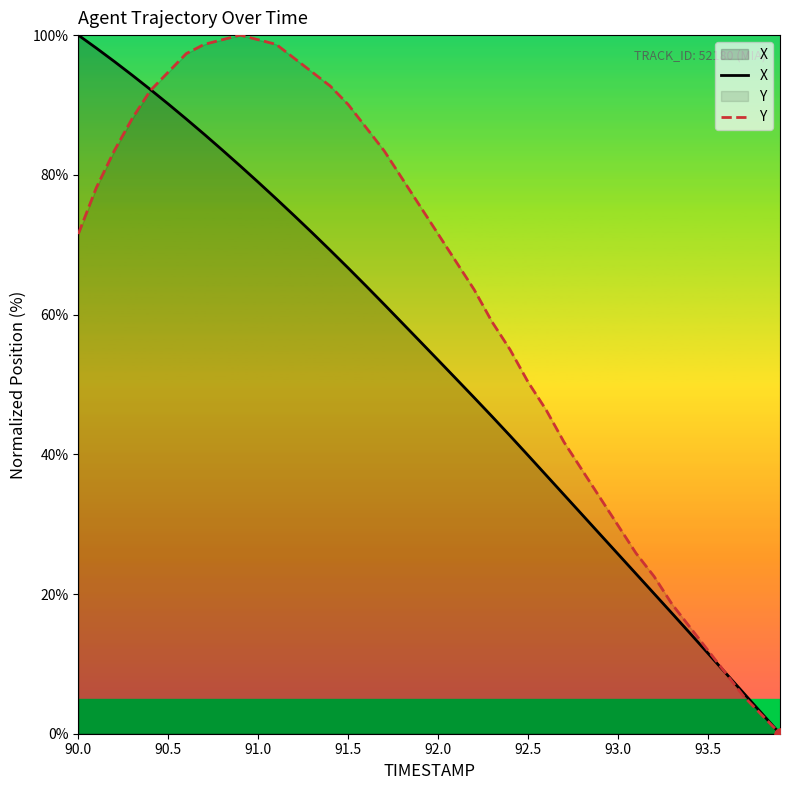

At how many categories does at least one series exceed 77?

19